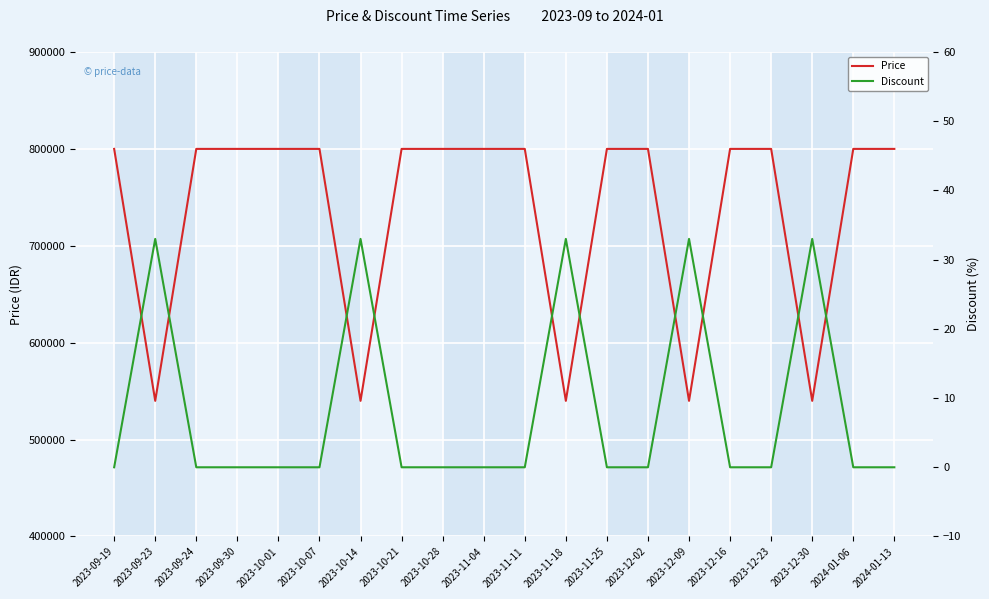

True or false: Price and Discount cross at least once.

False